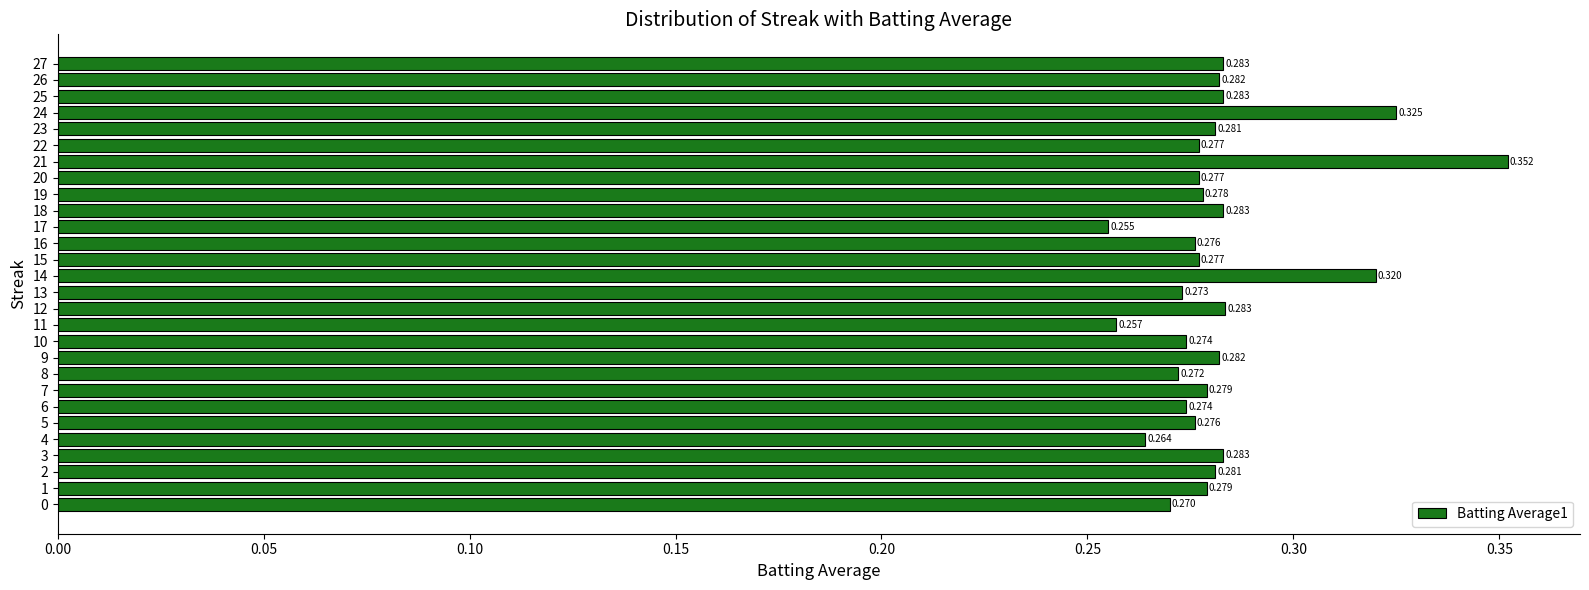

What is the smallest value displayed?

0.3